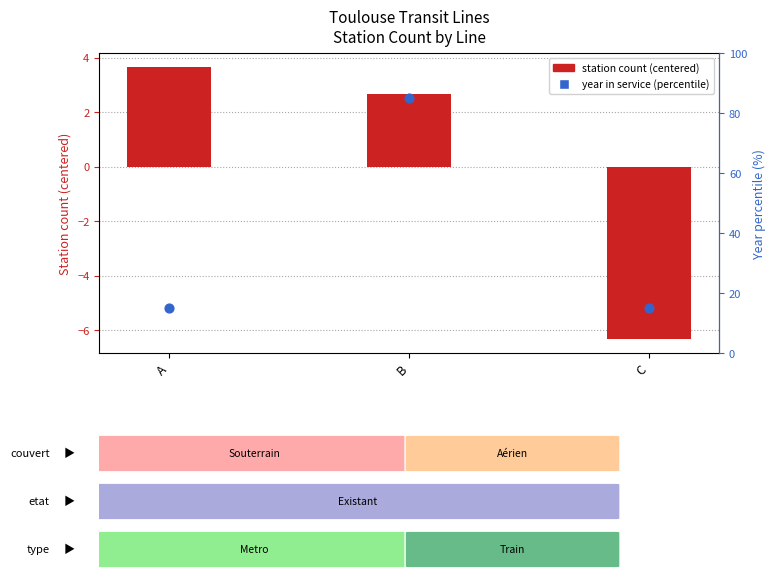

What are all the series names shown in the legend?

station count (centered), year in service (percentile)